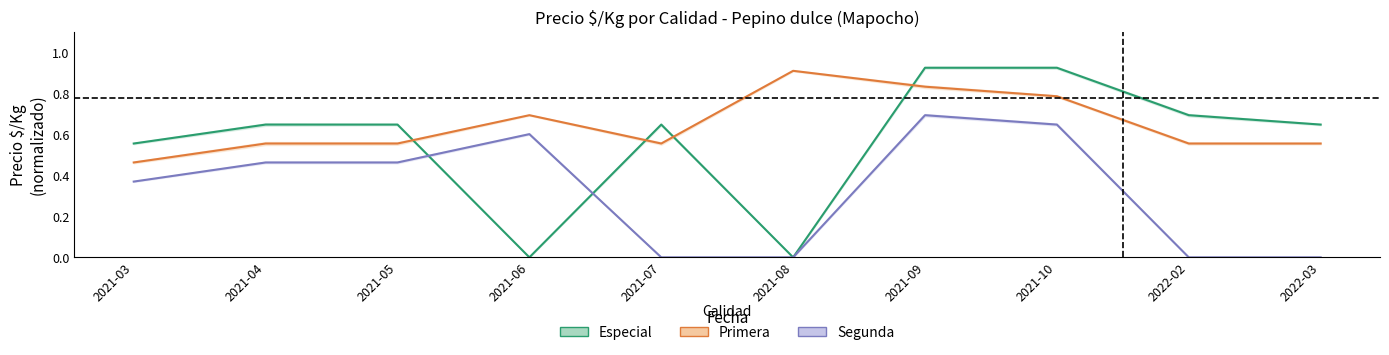

Does the chart display data point markers on the line(s)?

No